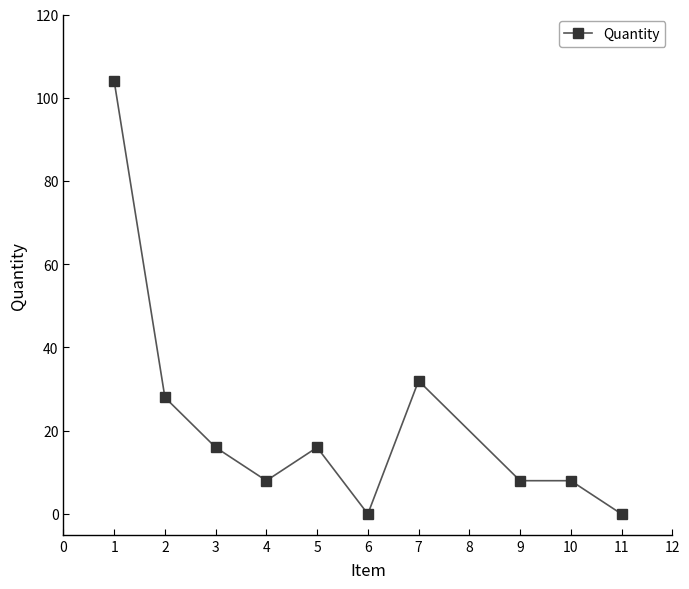

What is the sum of all values?

220